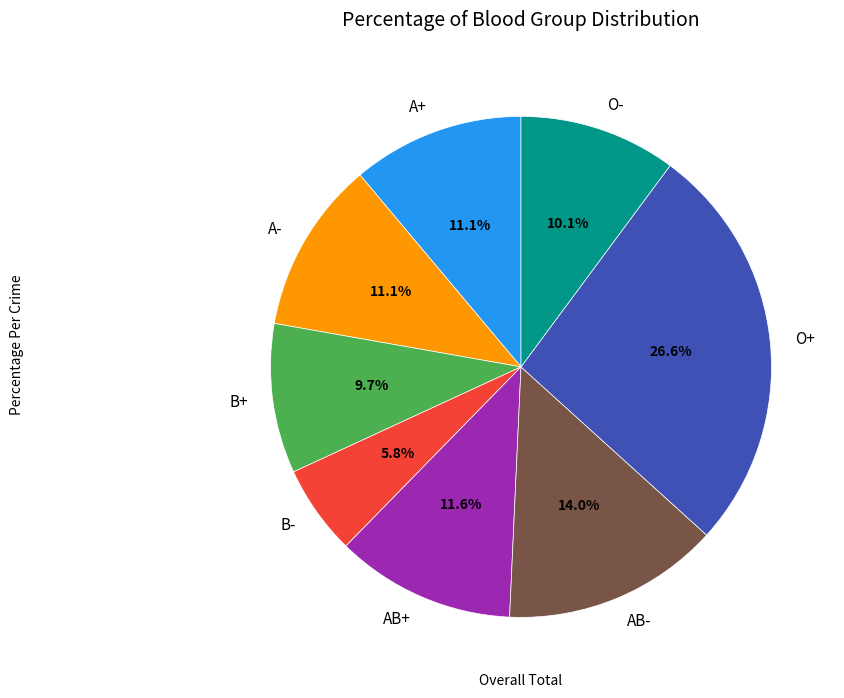

Between AB+ and O+, which is larger?

O+